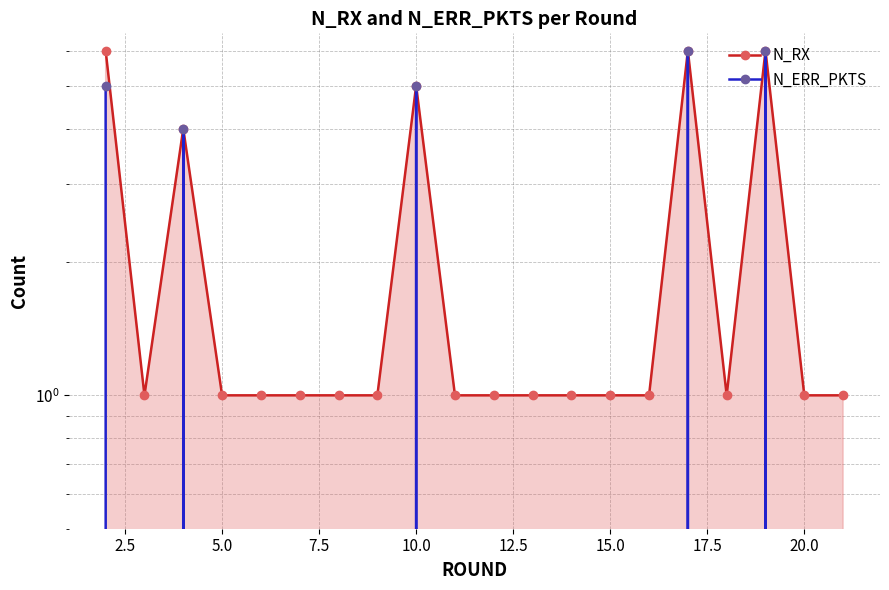

What is the value of the N_RX point at the 18th from the left?

6